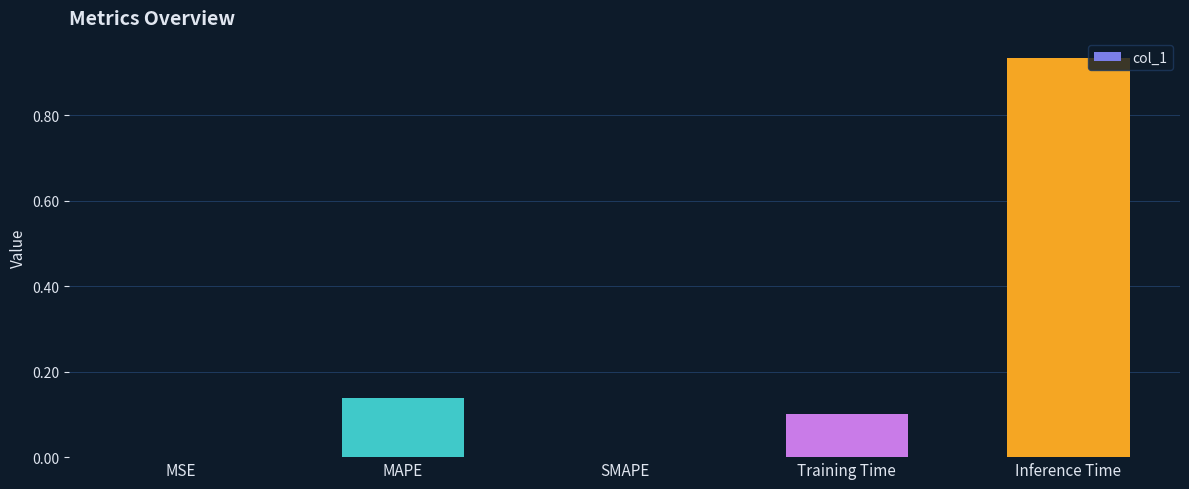

What is the change in value from SMAPE to Training Time?

+0.1